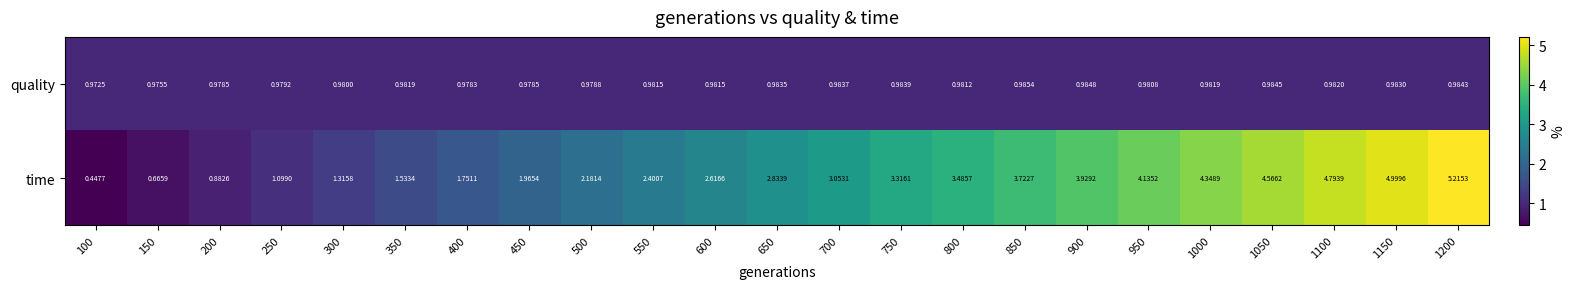

At 650, list the series in order from largest to smallest.

time, quality